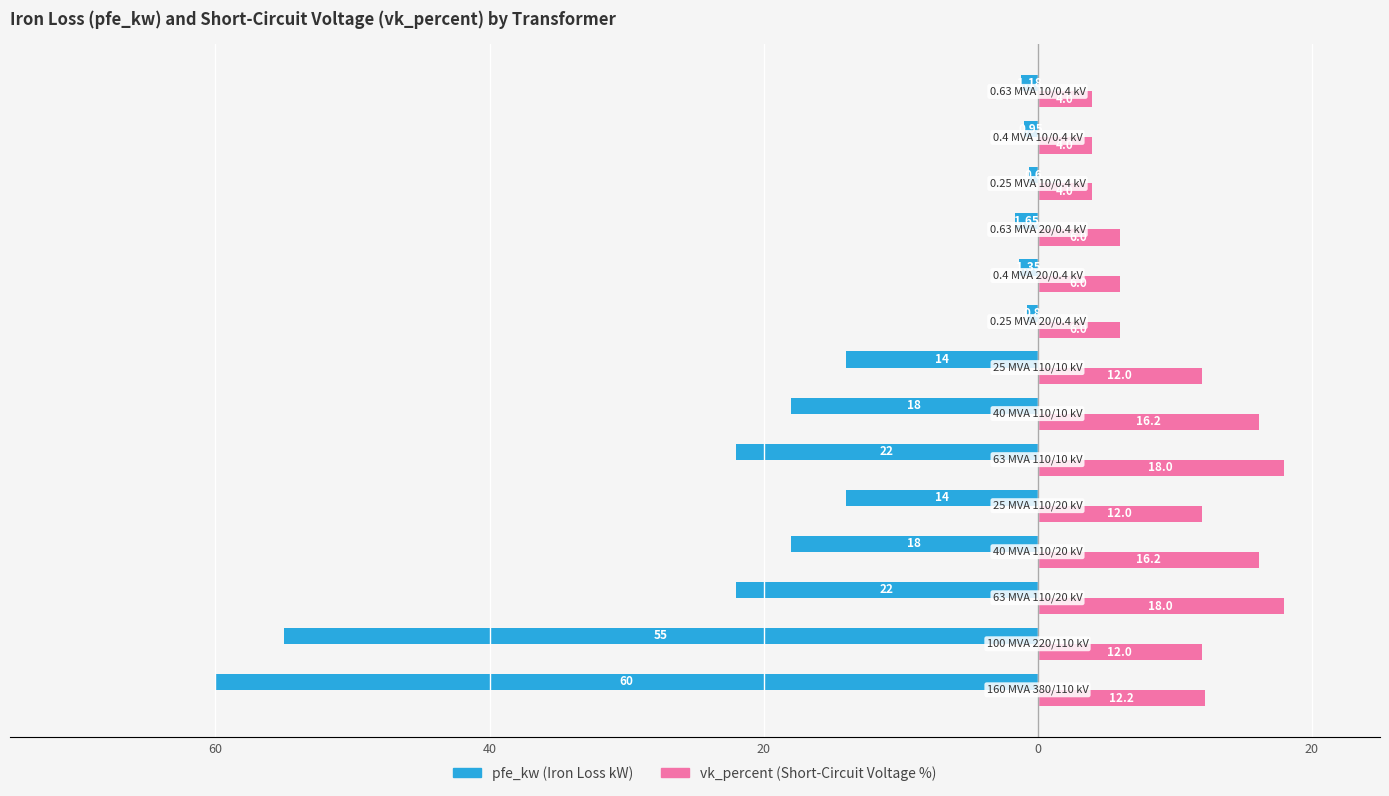

The value of vk_percent at 10 is 1.9. True or false?

False